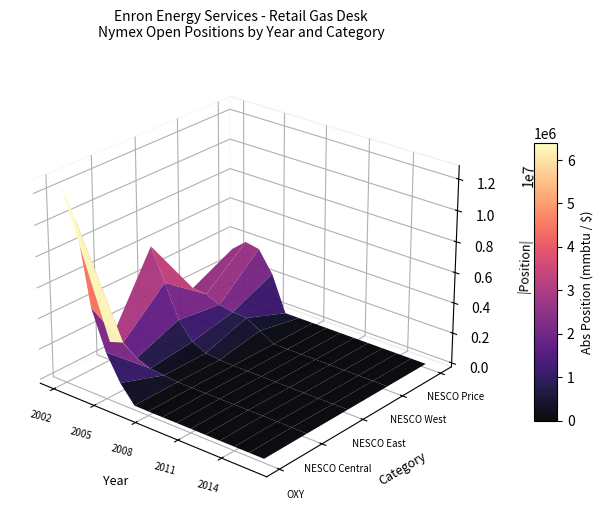

At how many categories does at least one series exceed -6638626?

15